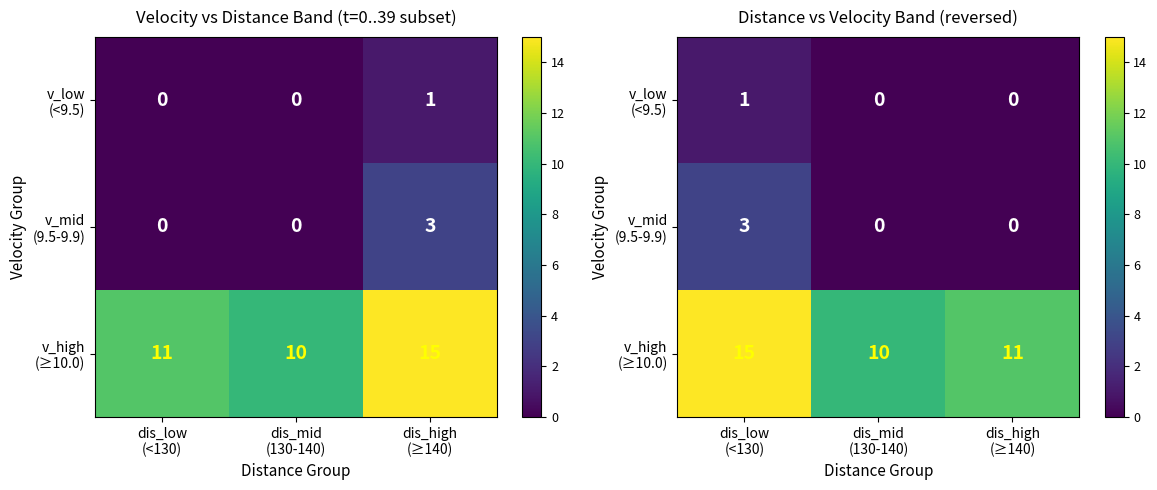

How many values in the v_high (≥10.0) series are below 11?

1